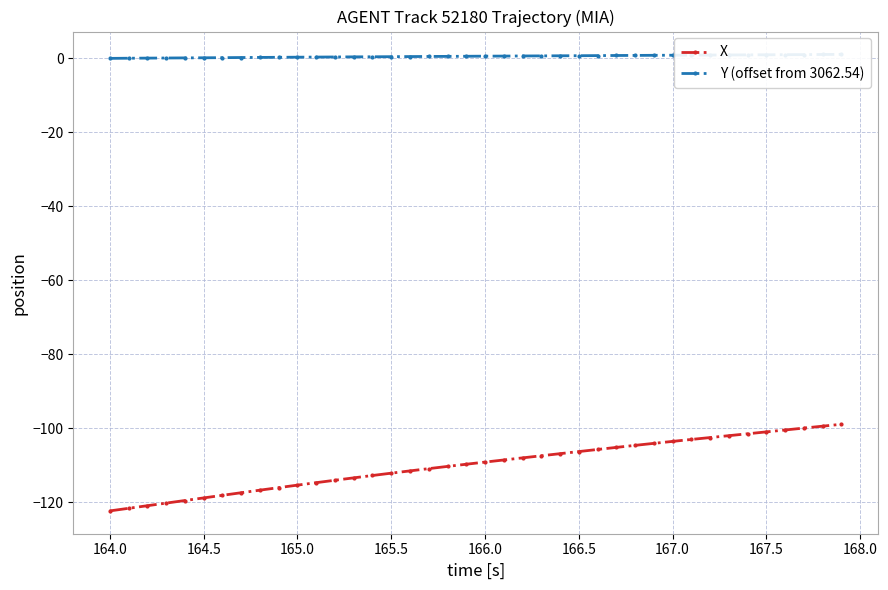

Which series has the largest range (max minus min)?

X